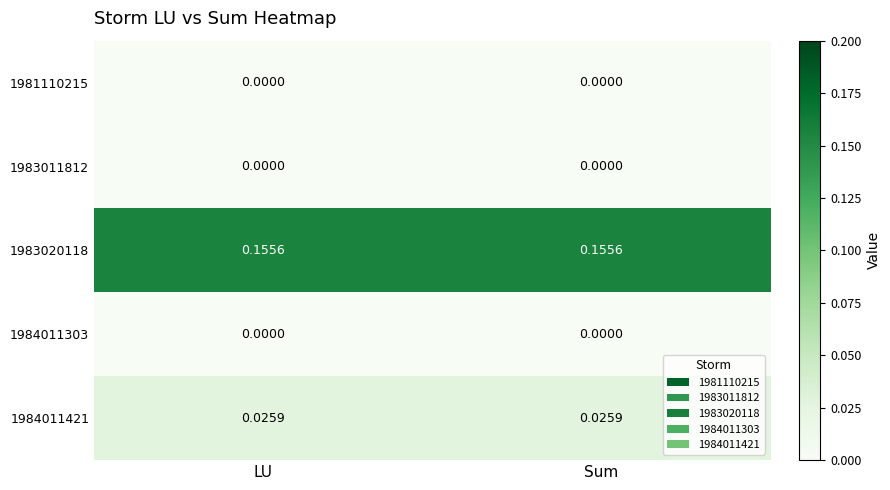

At which category is the sum across all series the highest?

LU